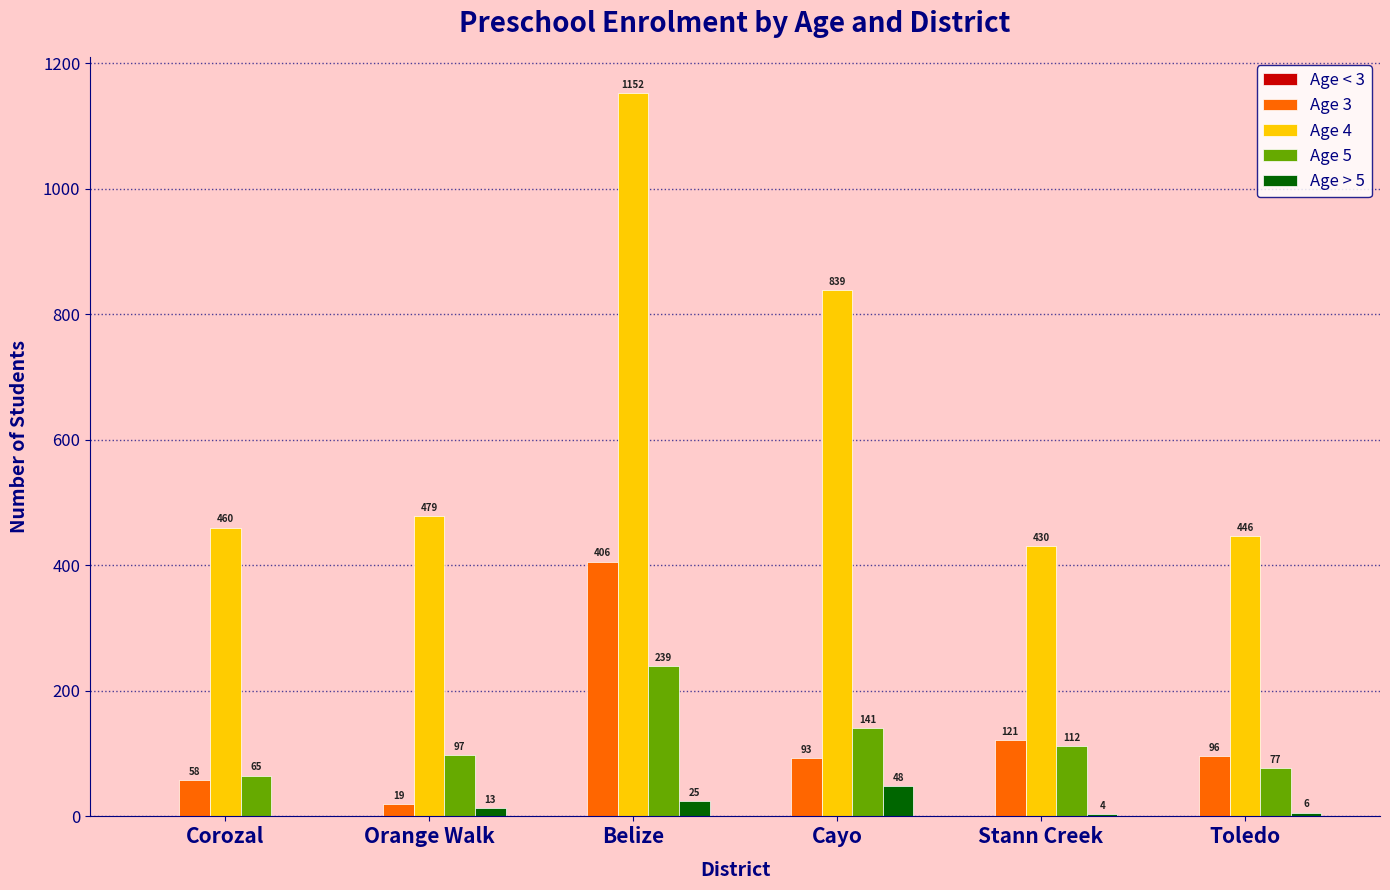

At which category is the sum across all series the highest?

Belize